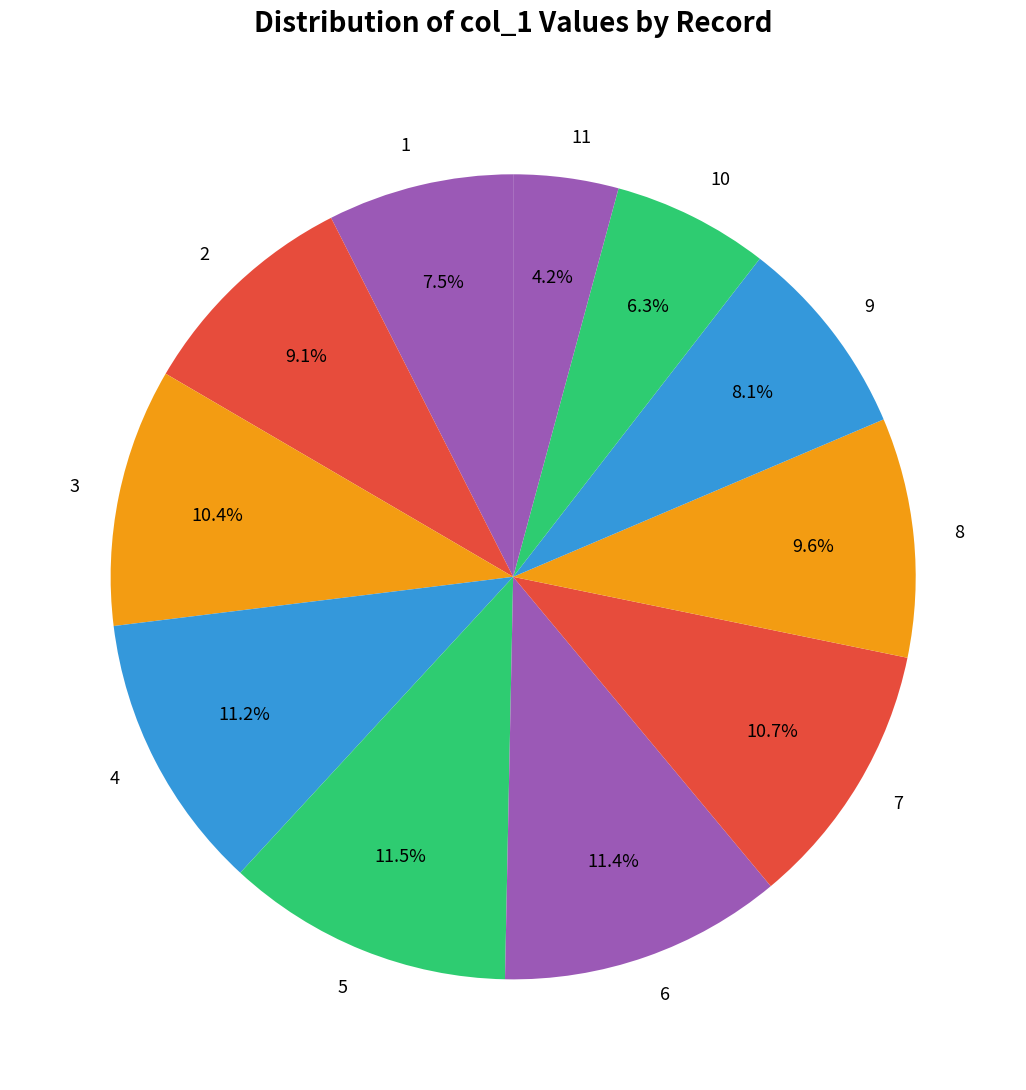

To the nearest percent, what is the difference between the 1 and 3 slice percentages?

3%